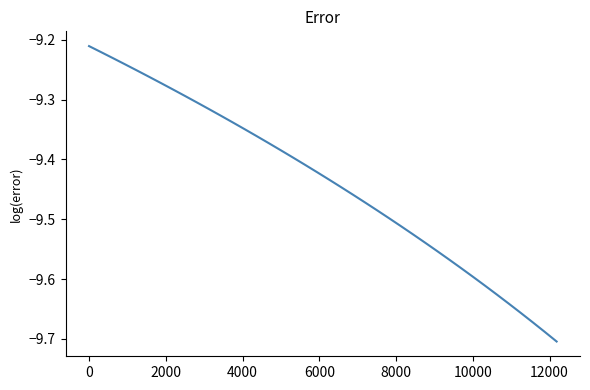

What is the difference between the maximum and minimum values?

0.5